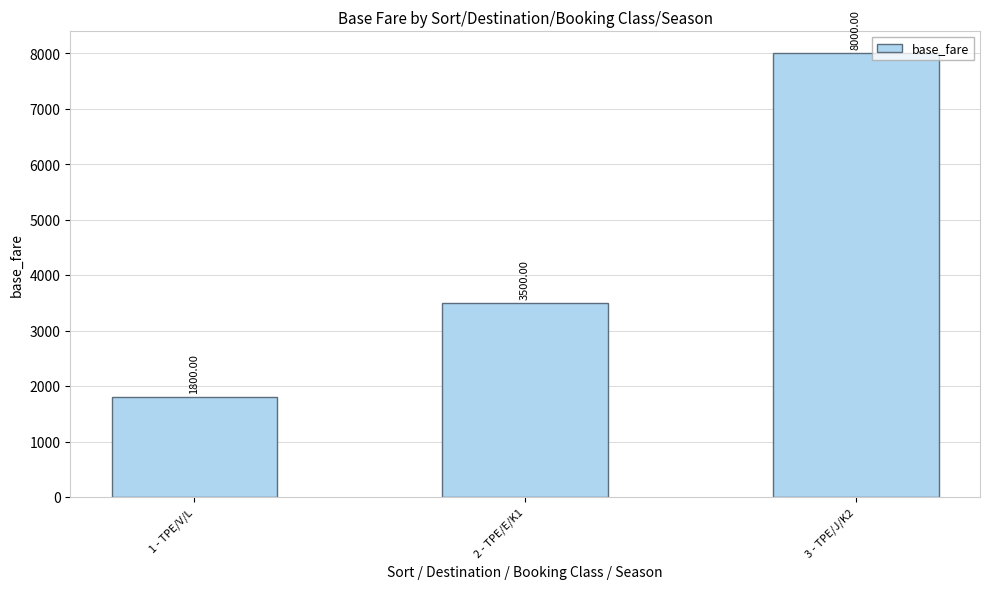

What is the change in value from 1 - TPE/V/L to 3 - TPE/J/K2?

+6200